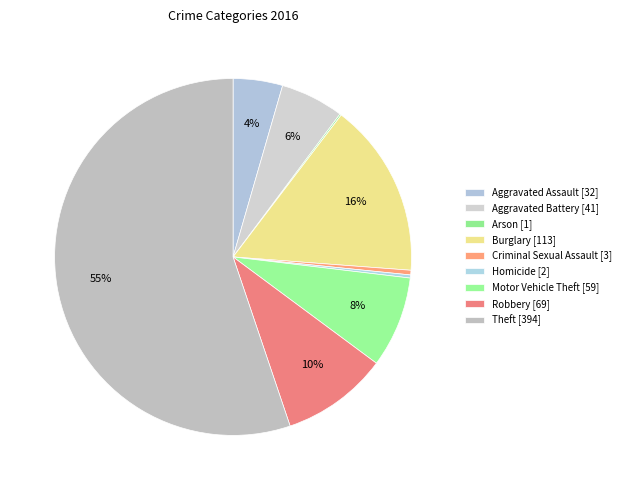

How many segments does this pie chart have?

9